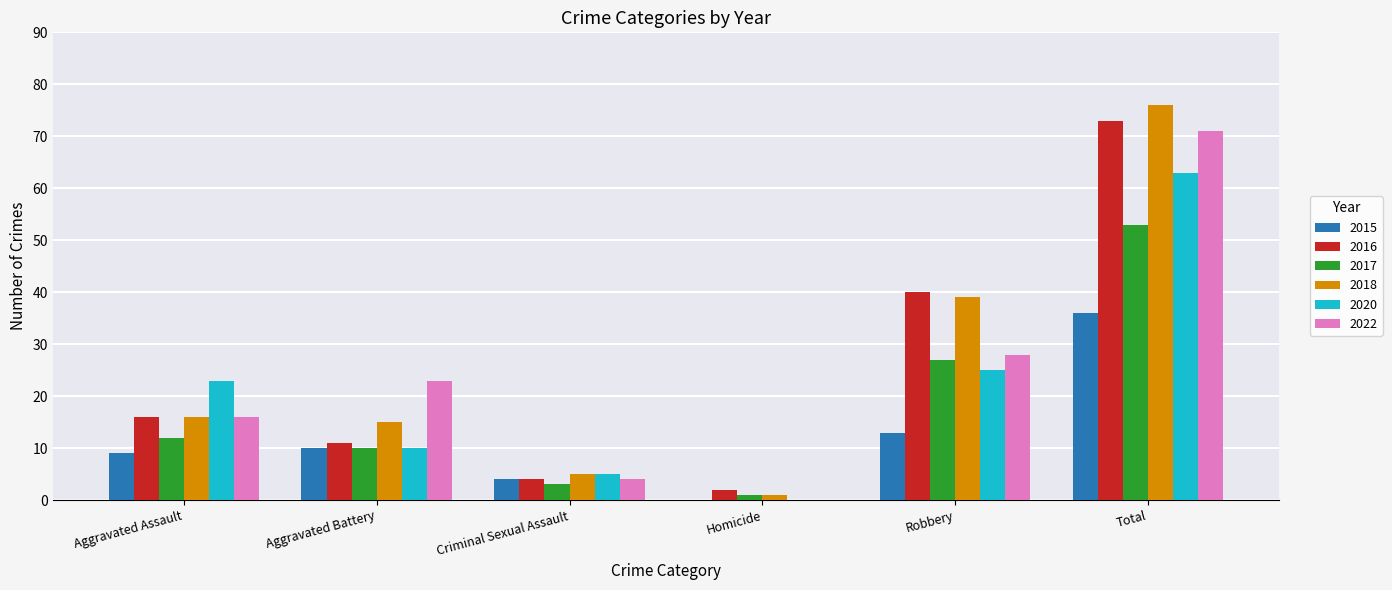

What is the difference between the 2016 values at Homicide and Robbery?

38